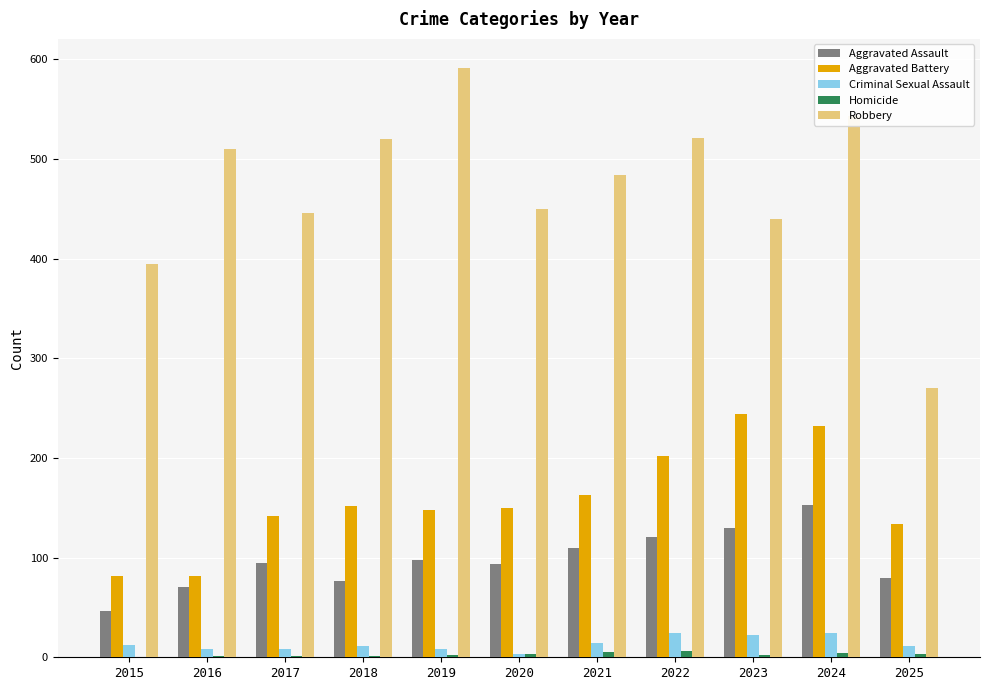

Which series has the largest total across all categories?

Robbery